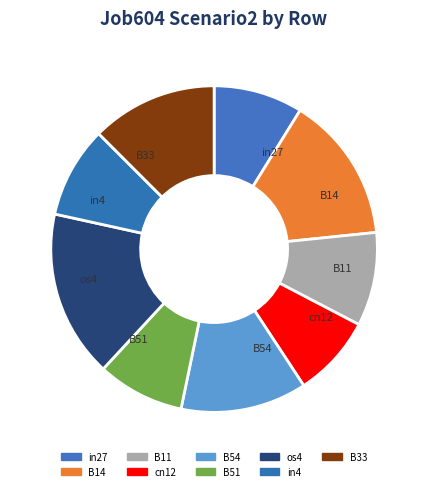

Is it true that B54 is 13% of the pie?

True